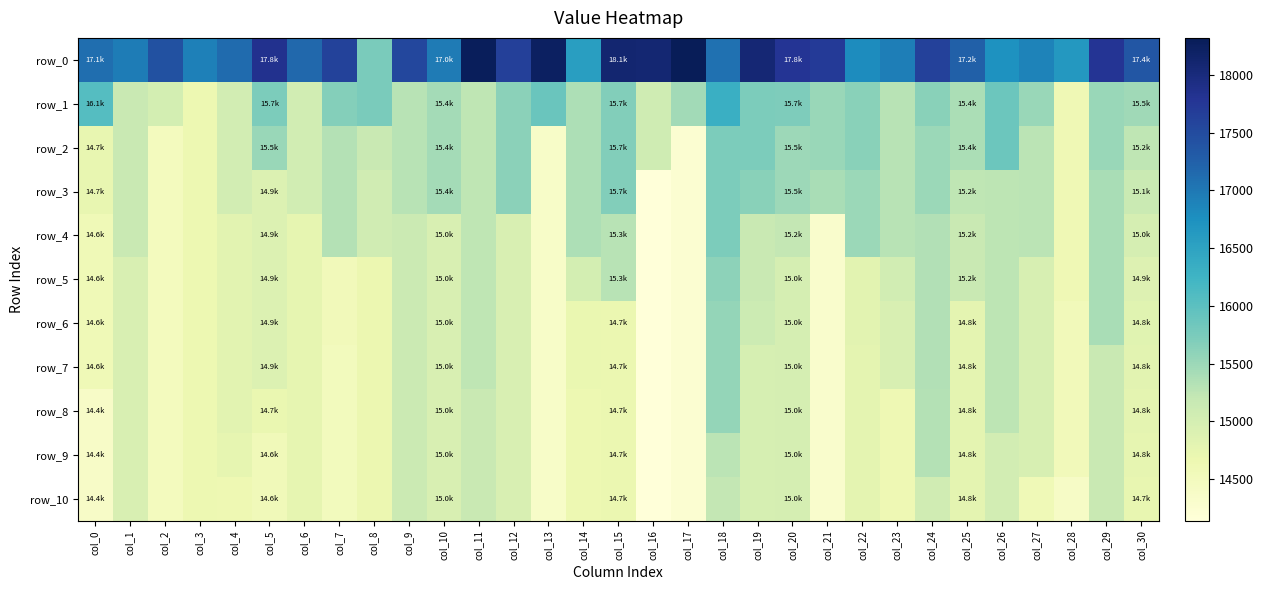

Count the number of data series in this chart.

11